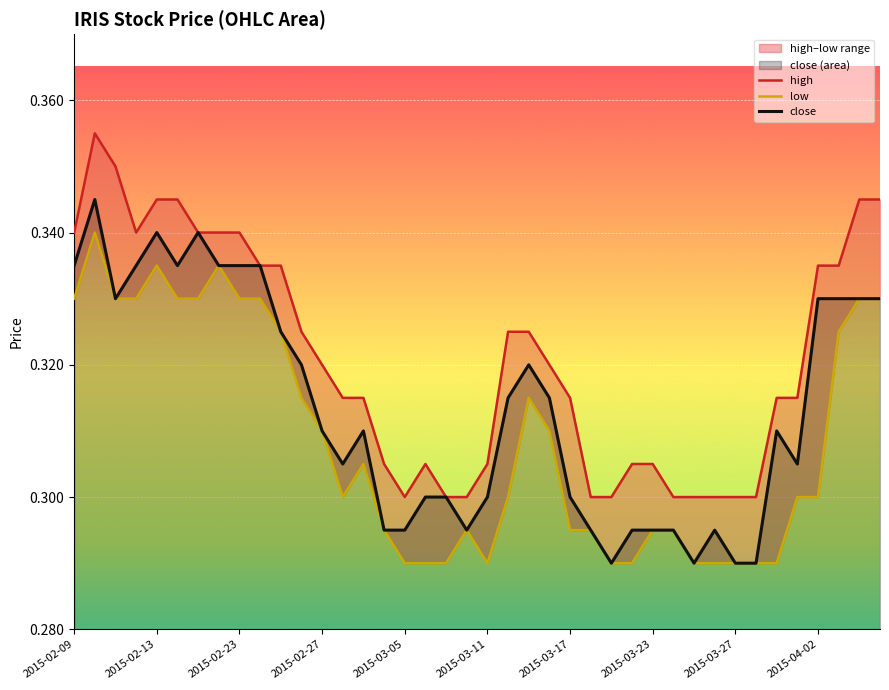

Is it true that low equals 0.1 at 25?

False